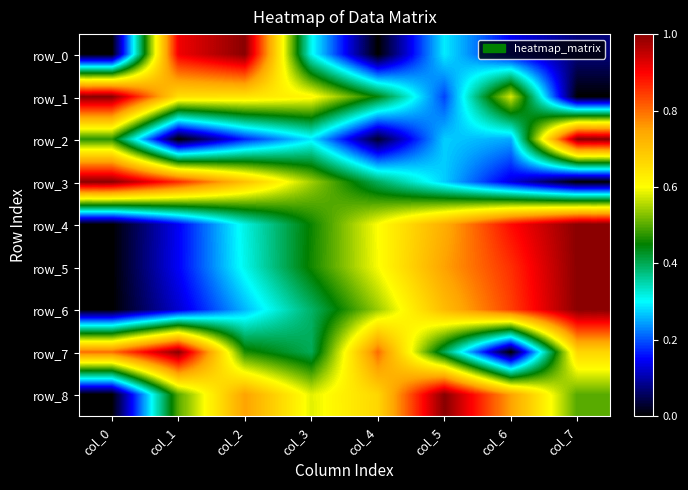

At which category does the chart reach its peak across all series?

col_2